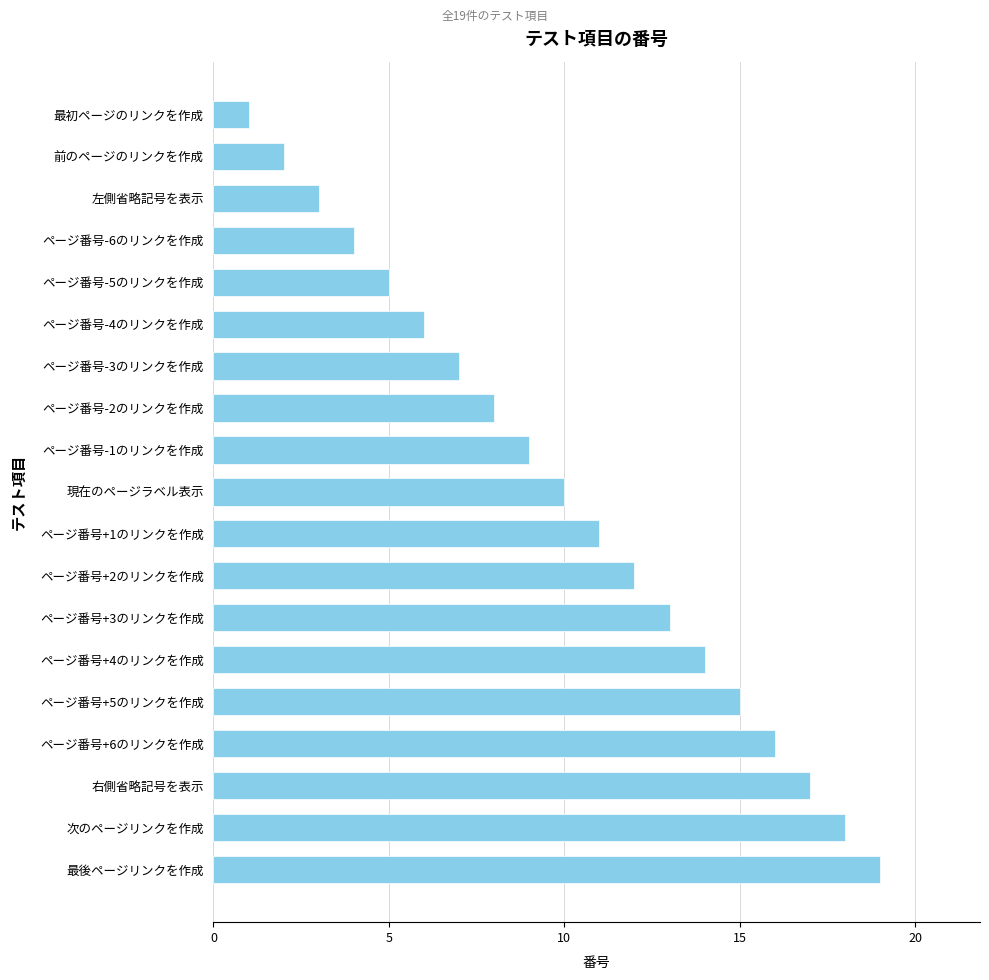

How many distinct data groups are displayed?

1